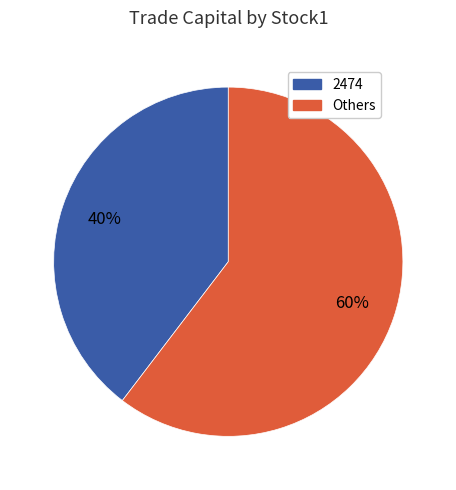

Is there any slice that represents more than half of the pie?

Yes